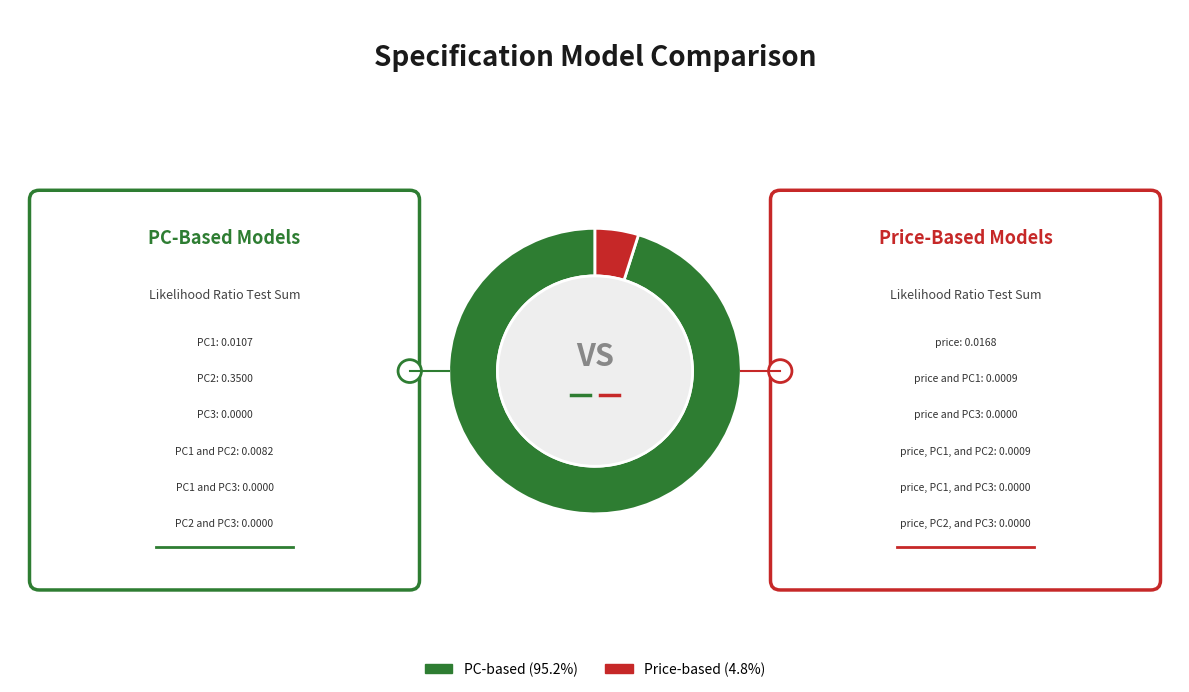

Does any single category account for the majority?

Yes